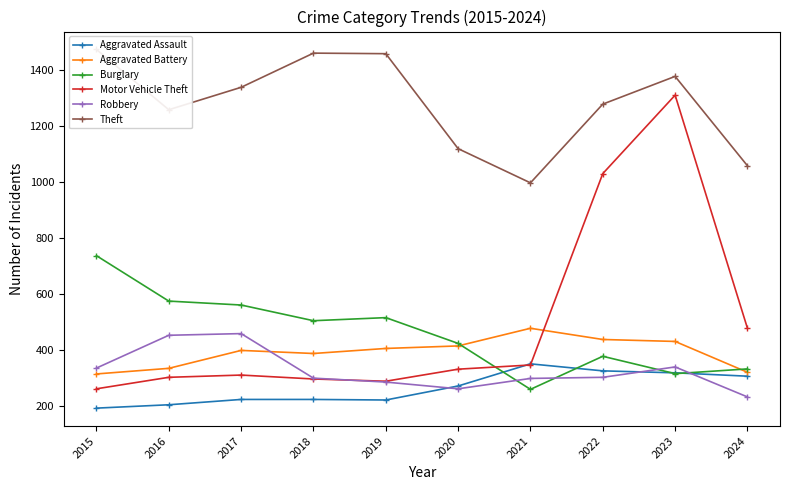

What is the minimum value shown in the chart?

194